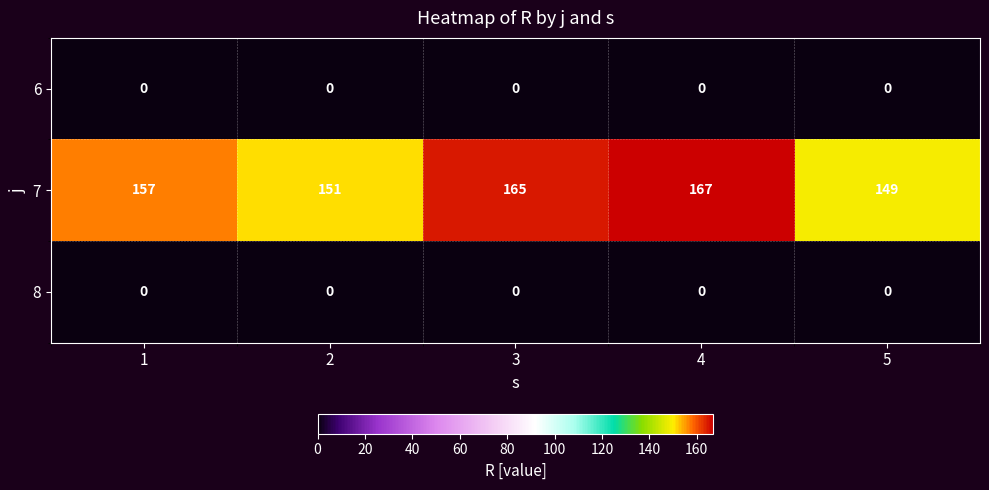

What is the difference between the maximum and minimum values in the 7 series?

18